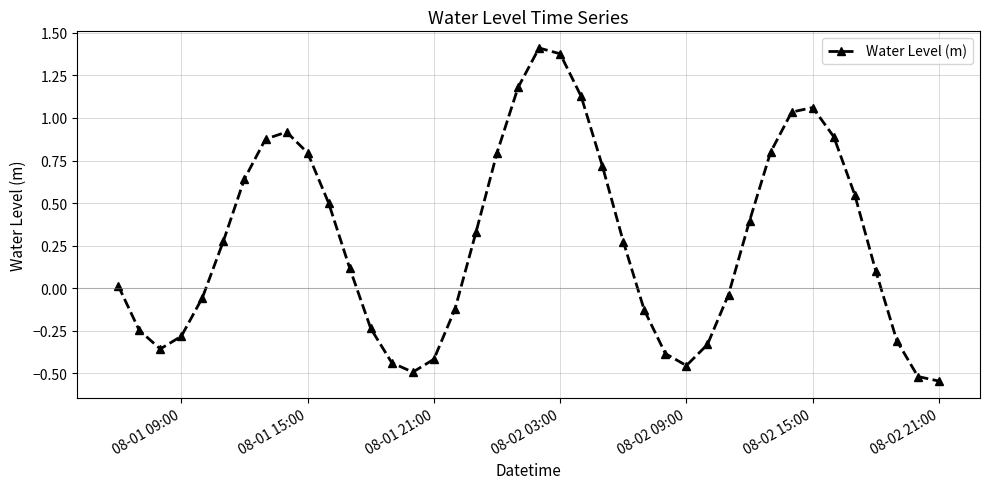

What is the sum of all values?

10.8